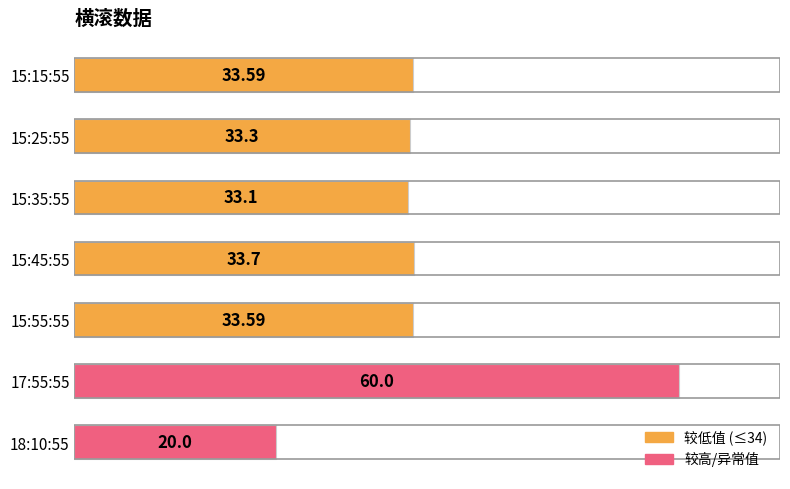

At which label is the value closest to 40?

15:45:55